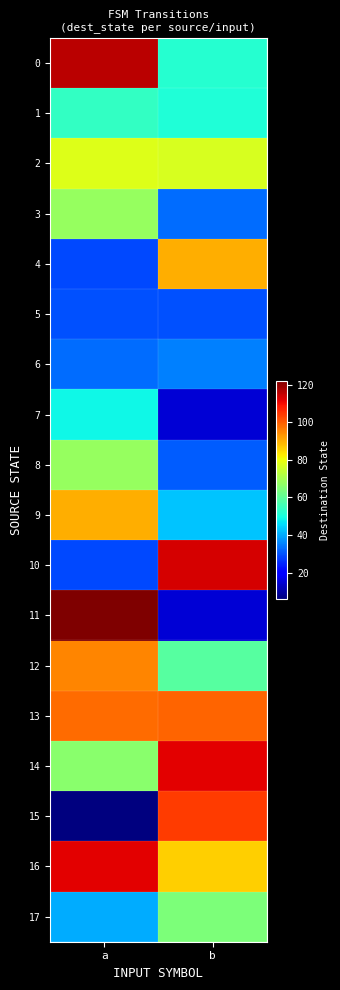

What is the difference between the highest and lowest values at a?

116